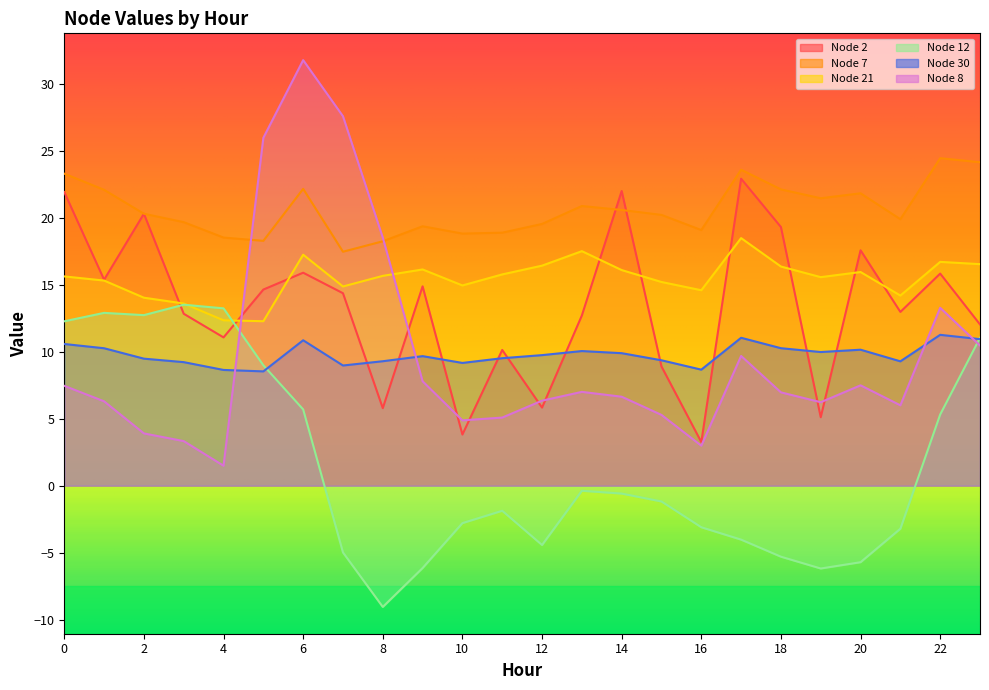

What is the value of the Node 2 point at the 18th from the left?

22.9